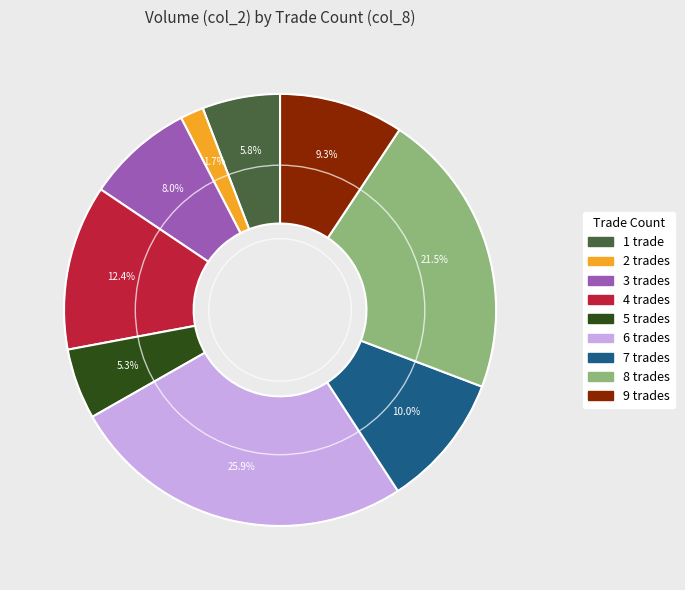

Does any single category account for the majority?

No